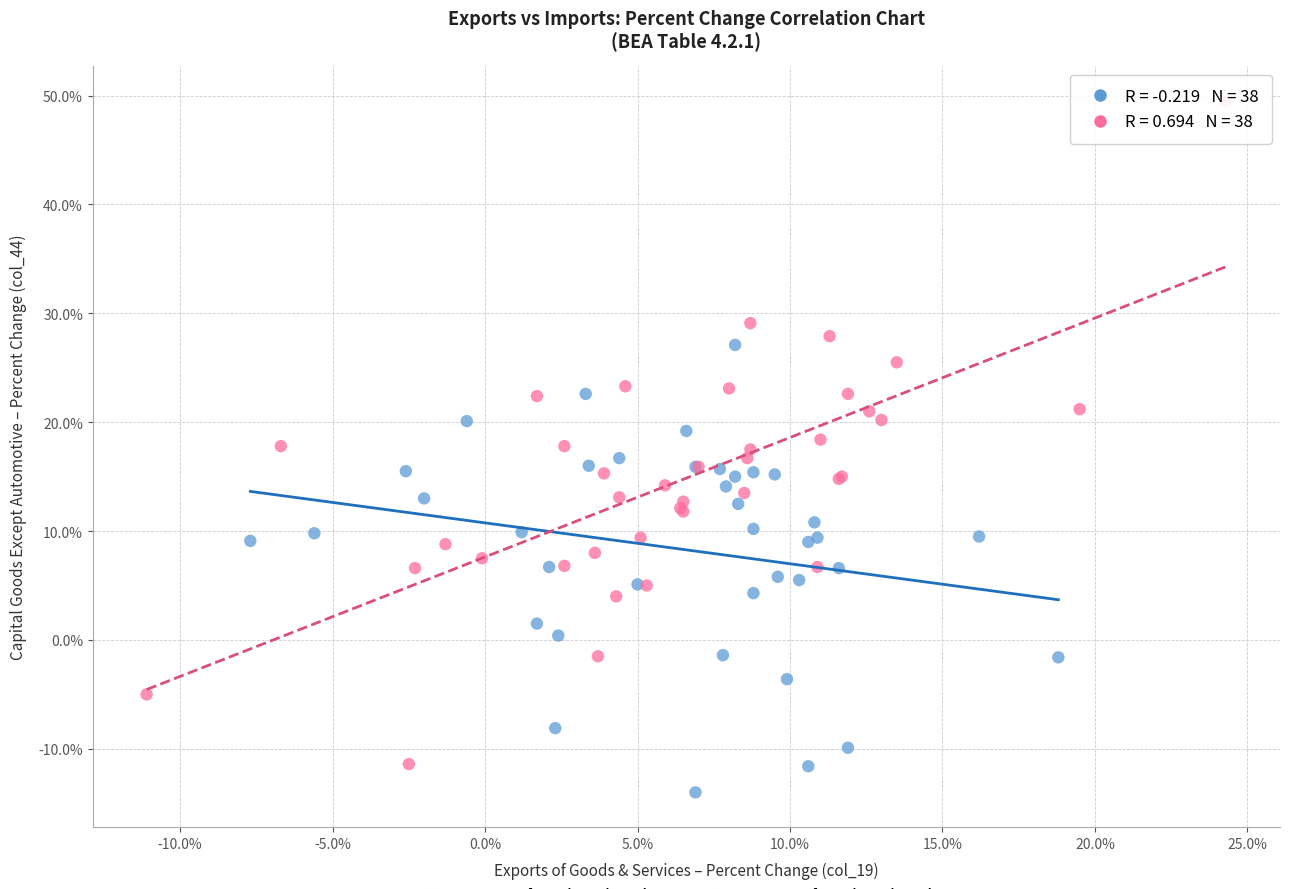

Which series has the largest Y range (max minus min)?

Imports of goods and services